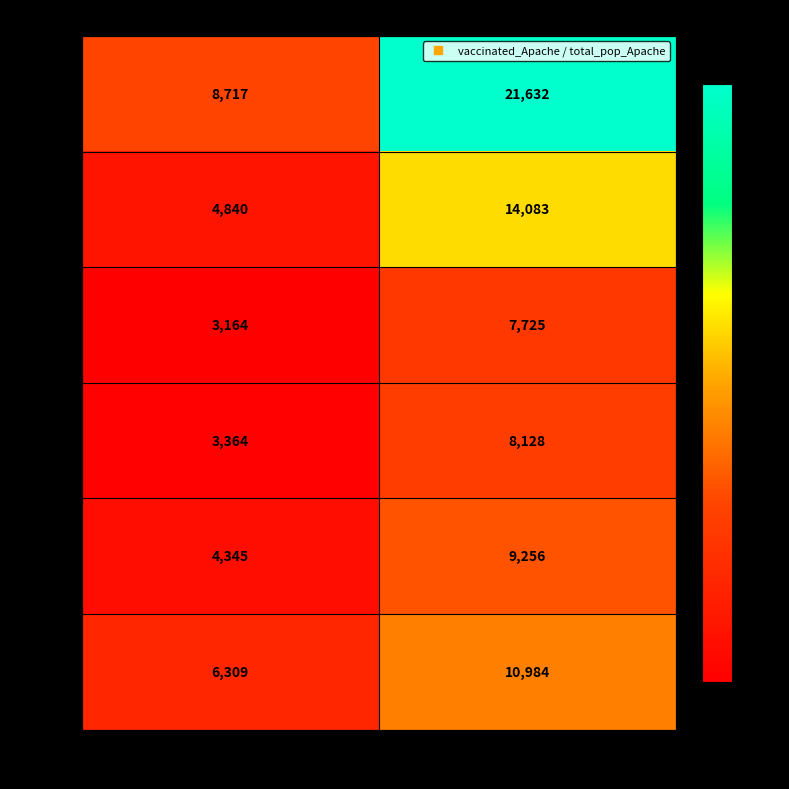

How many distinct data groups are displayed?

6